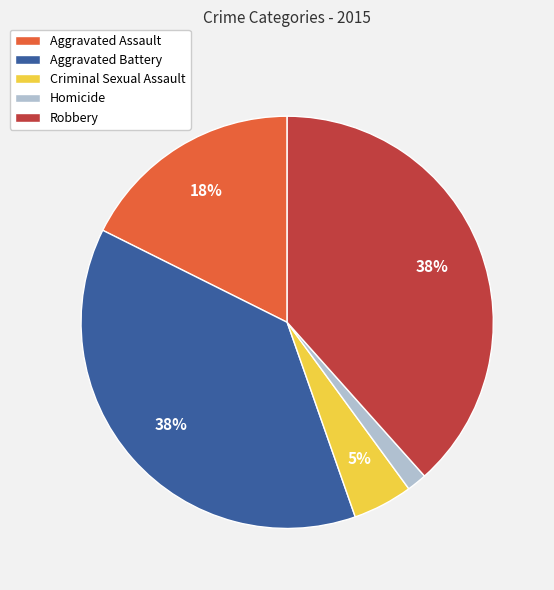

To the nearest percent, what percentage of the pie is Aggravated Assault?

18%